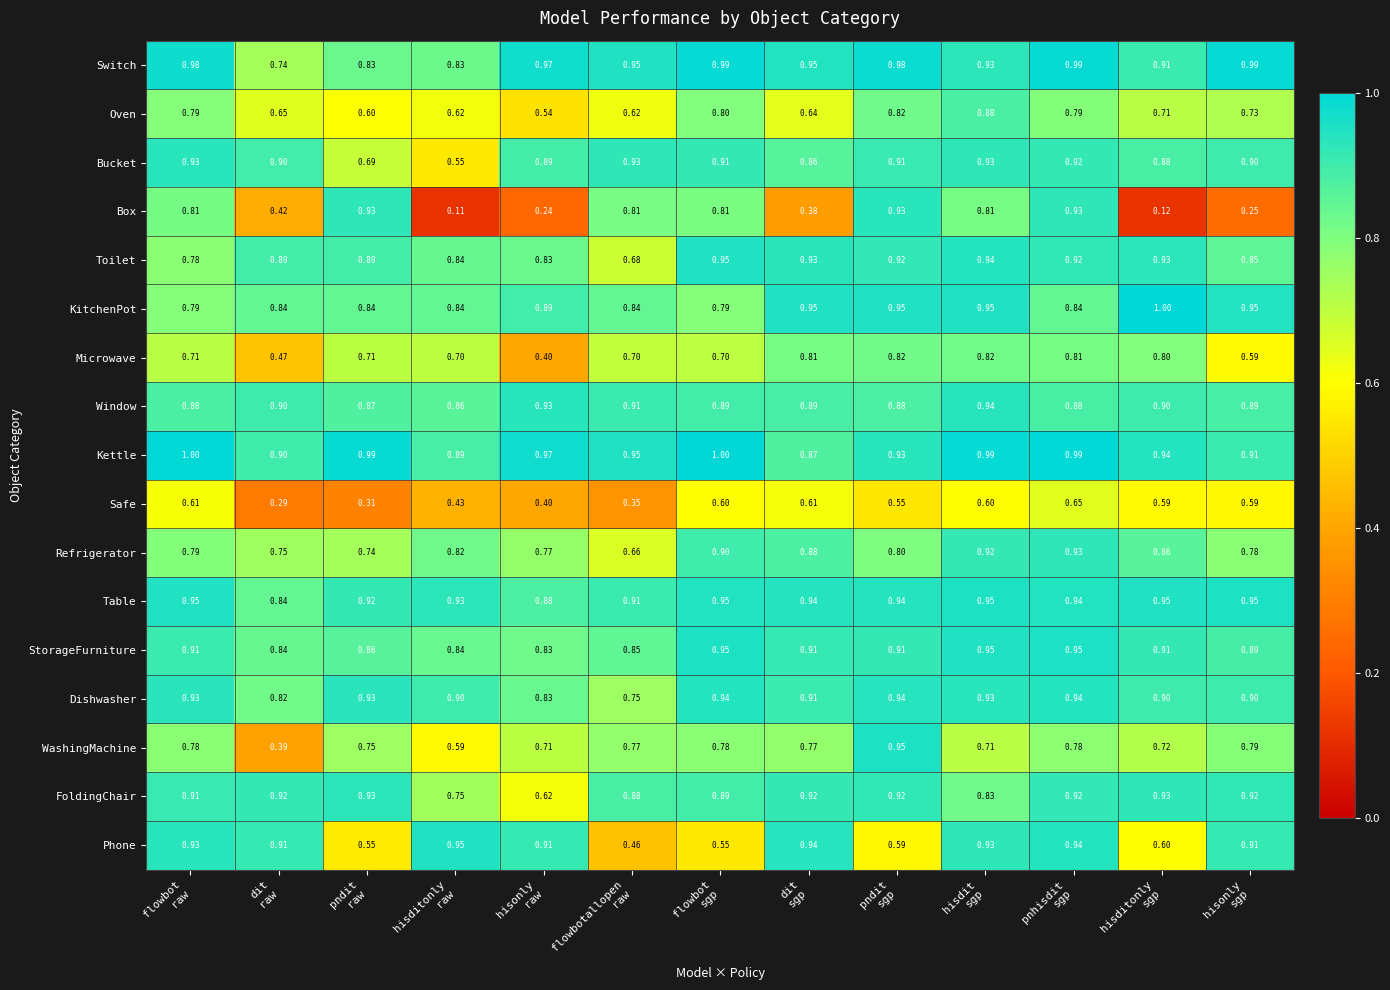

Which series has the largest total across all categories?

Kettle